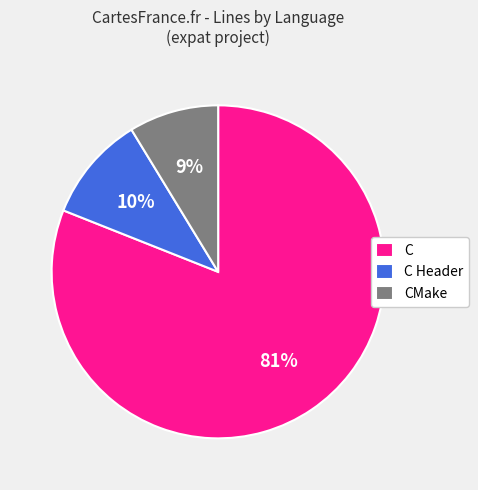

What percentage is the C slice, to the nearest percent?

81%